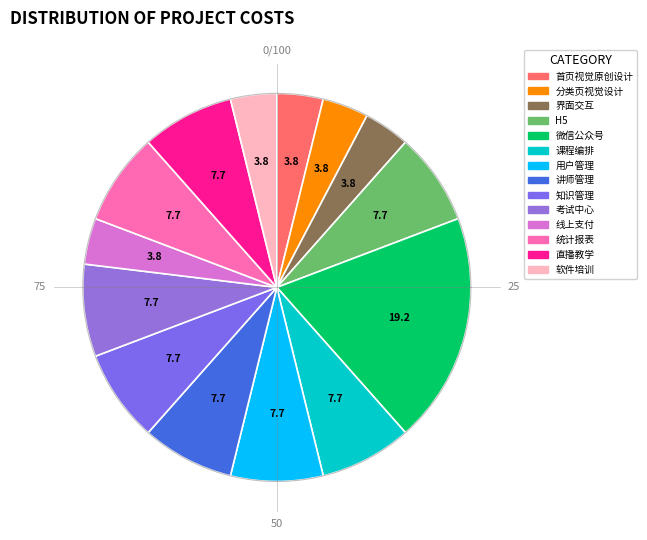

What is the largest slice in the pie chart?

微信公众号